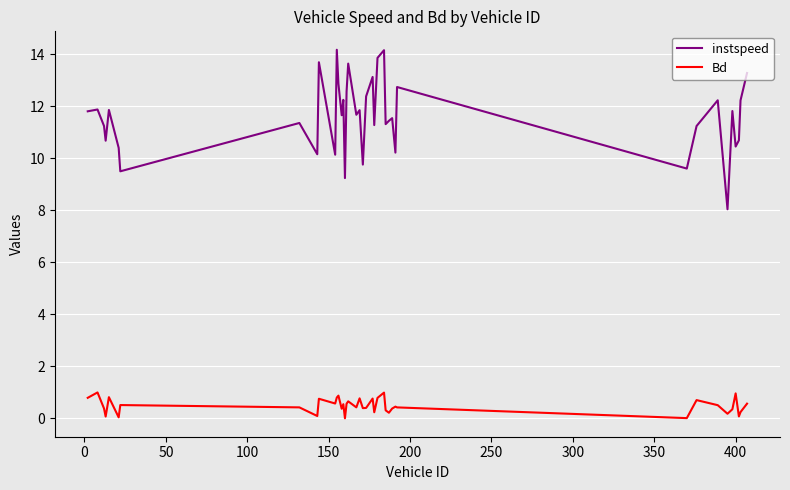

What is the difference between the maximum and minimum values in the instspeed series?

6.1